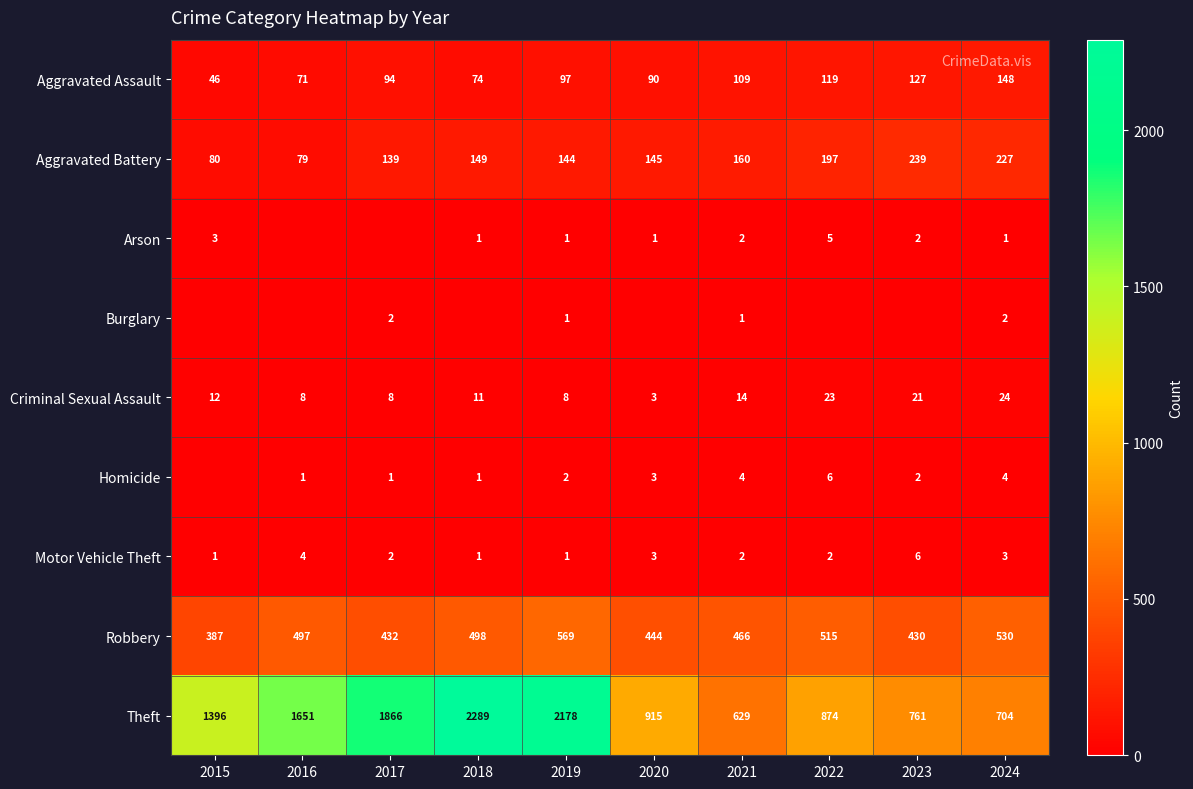

Is the value of Aggravated Assault at 2015 greater than the value of Theft at 2021?

No